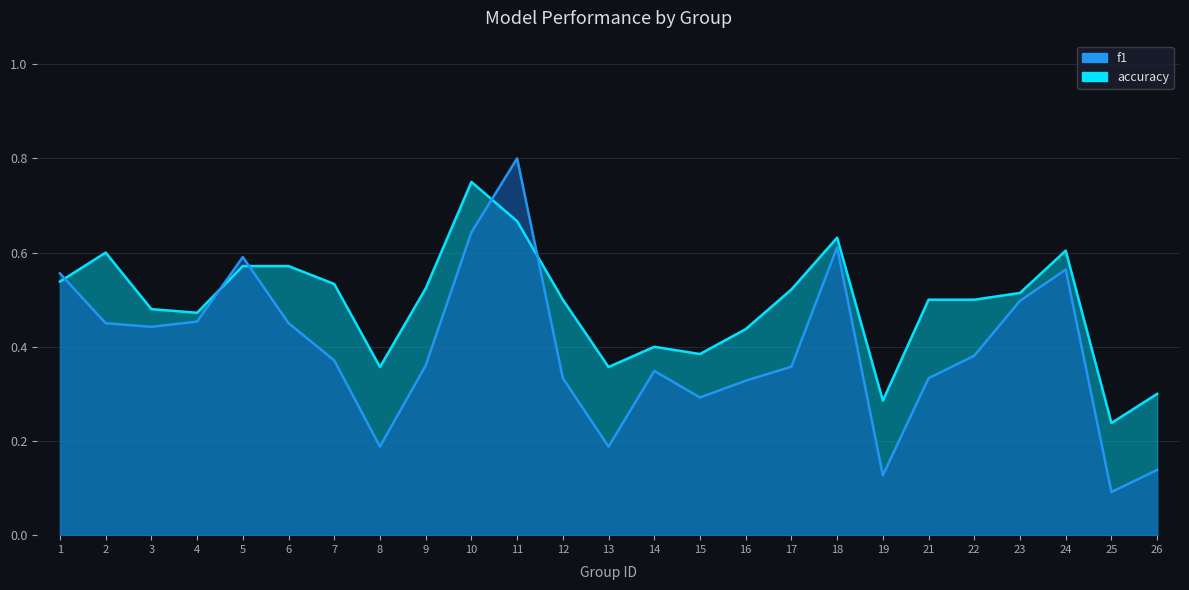

What is the total value across all series at 21?

0.8